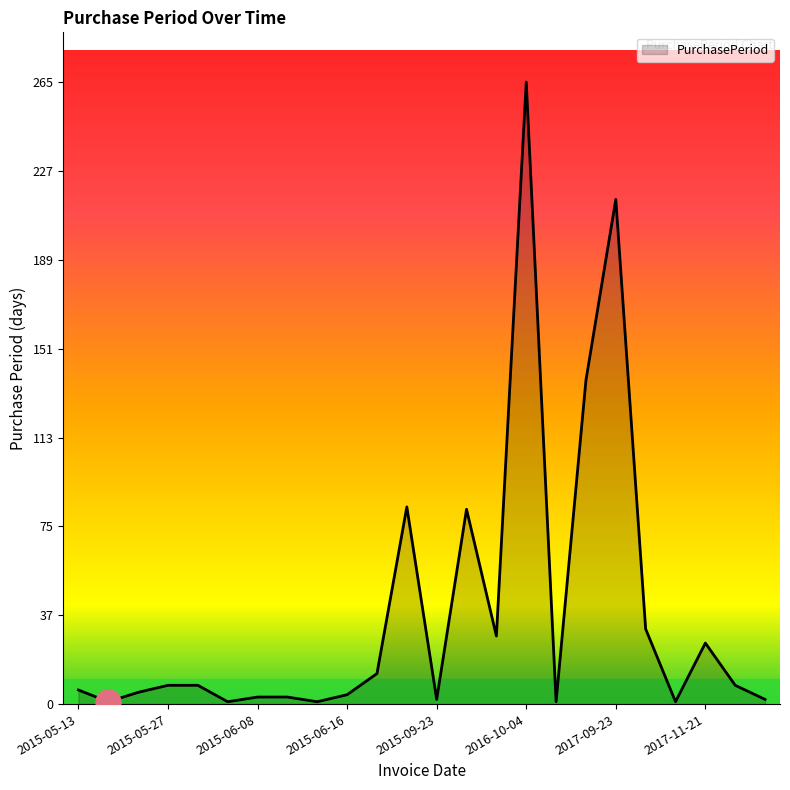

What is the greatest value displayed?

265